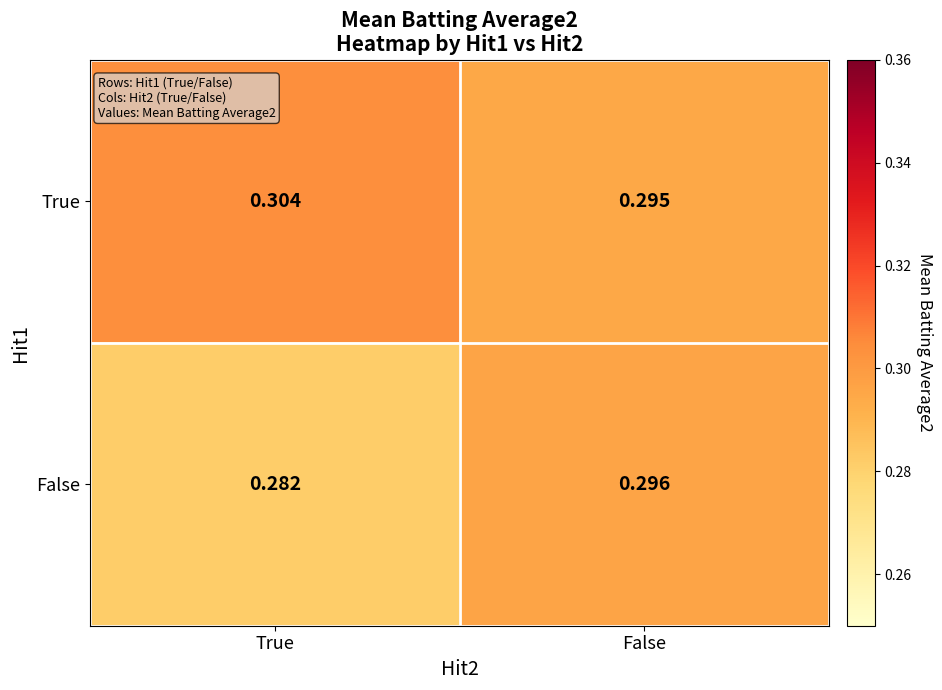

Which category has the highest value across all series?

True